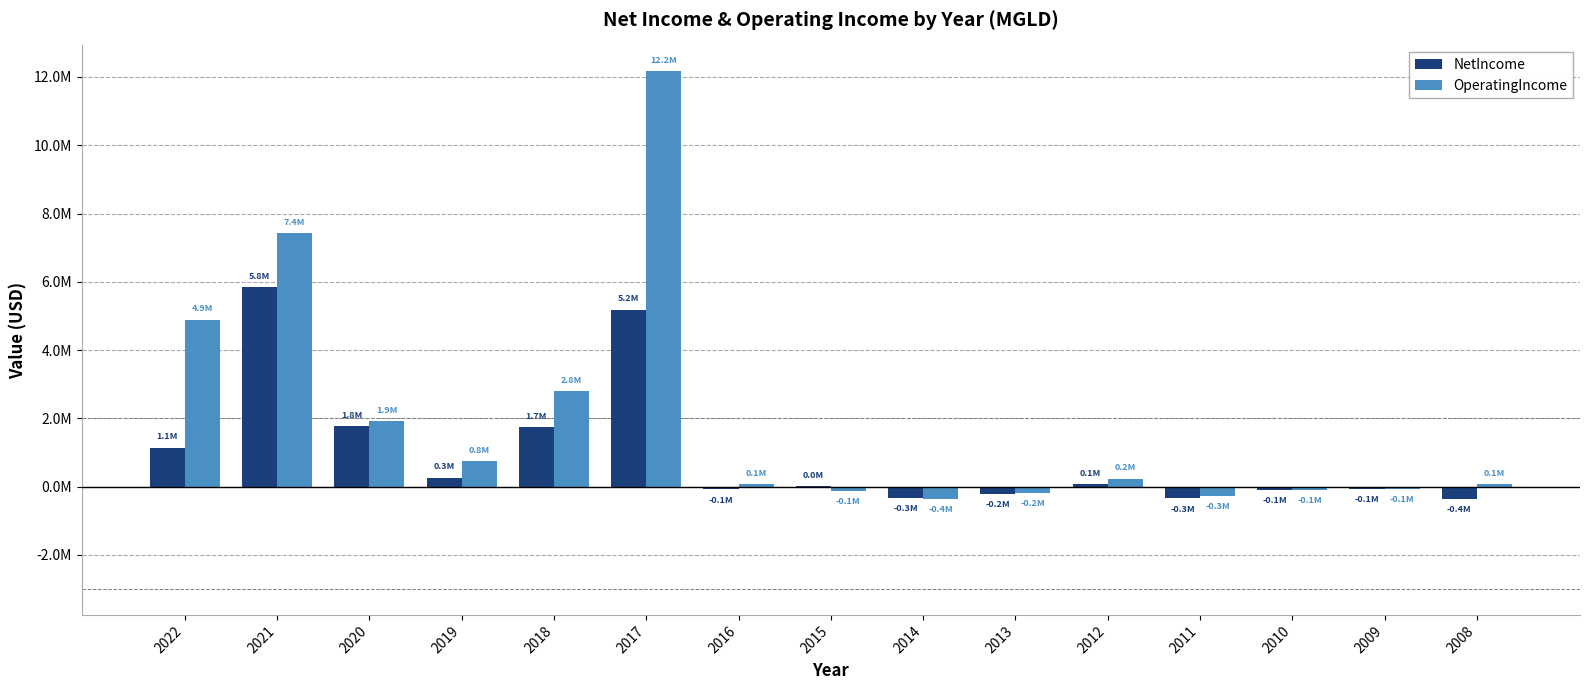

At how many categories does at least one series exceed 5510911?

2